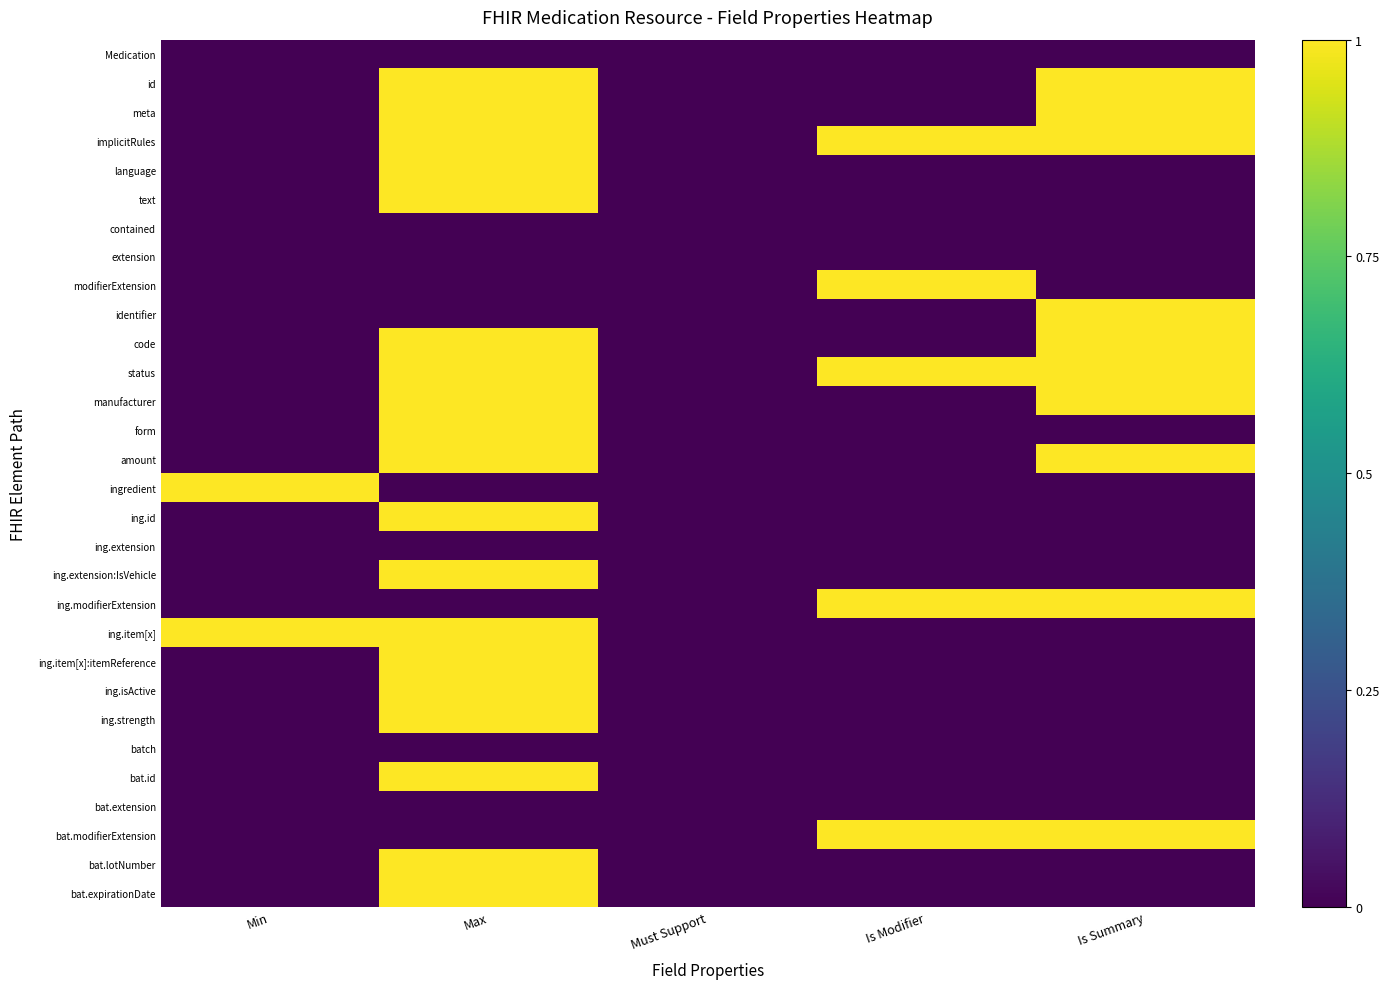

At which category is the sum across all series the highest?

Max